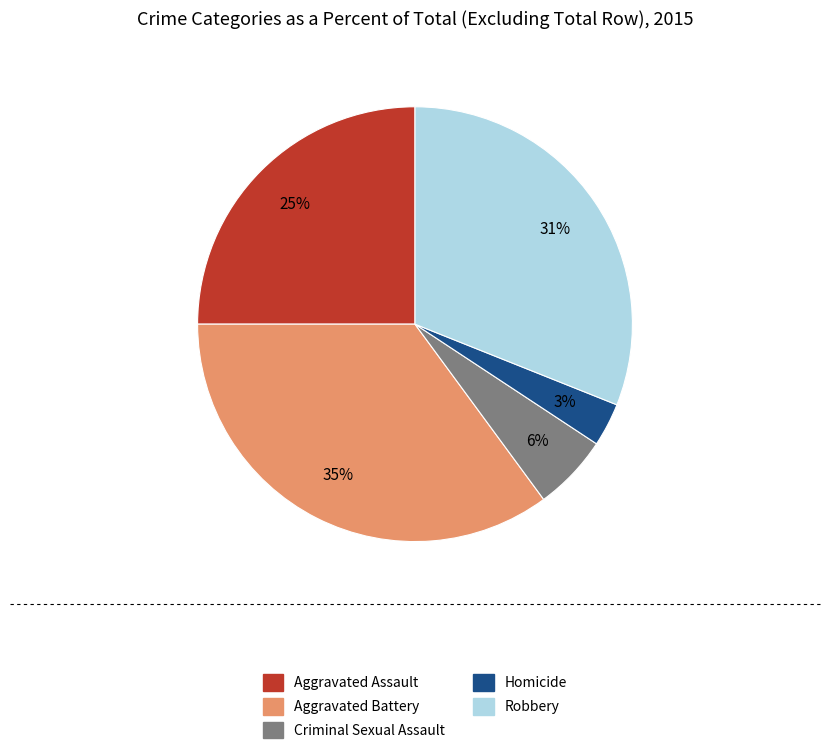

Between Aggravated Battery and Robbery, which is larger?

Aggravated Battery